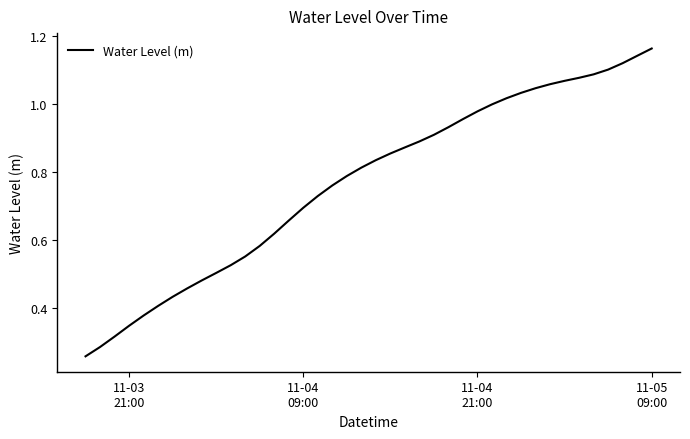

What is the greatest value displayed?

1.2